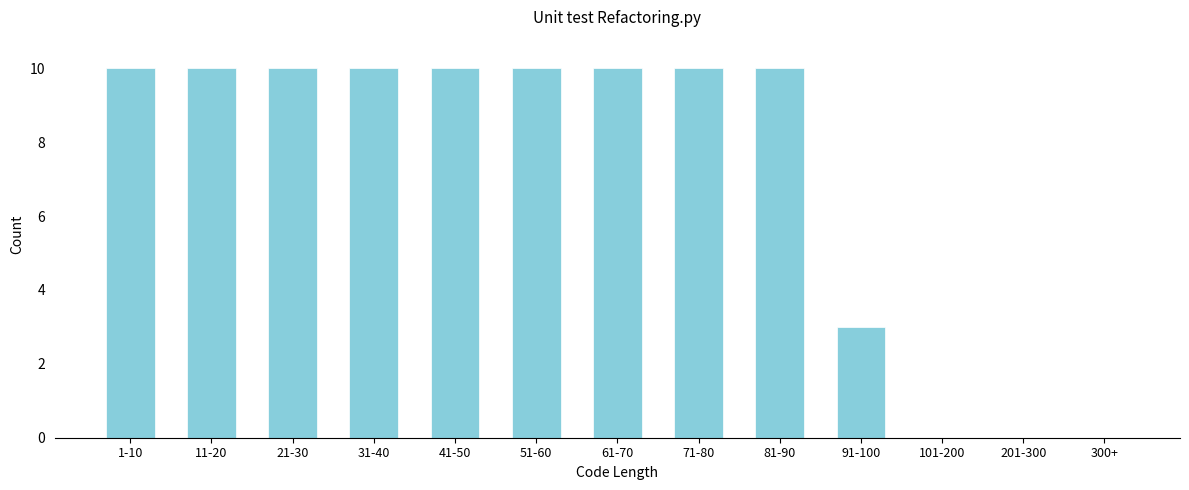

Reading left to right, extract all data points from this chart.

1-10=10	11-20=10	21-30=10	31-40=10	41-50=10	51-60=10	61-70=10	71-80=10	81-90=10	91-100=3	101-200=0	201-300=0	300+=0